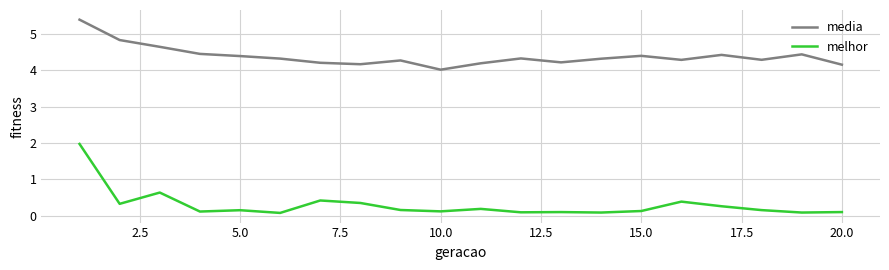

Which series has the largest range (max minus min)?

melhor